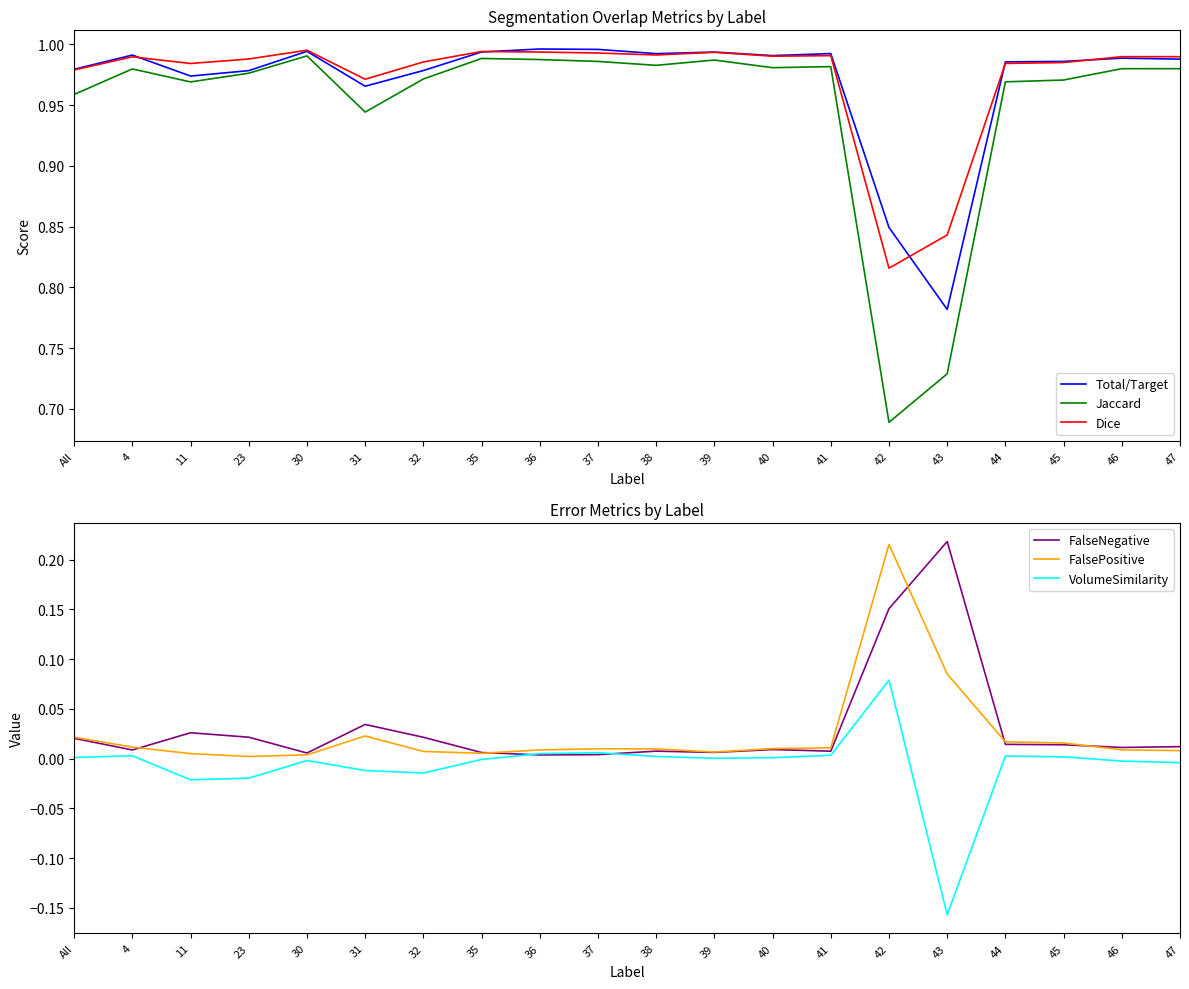

What is the label of the 7th point from the right?

41